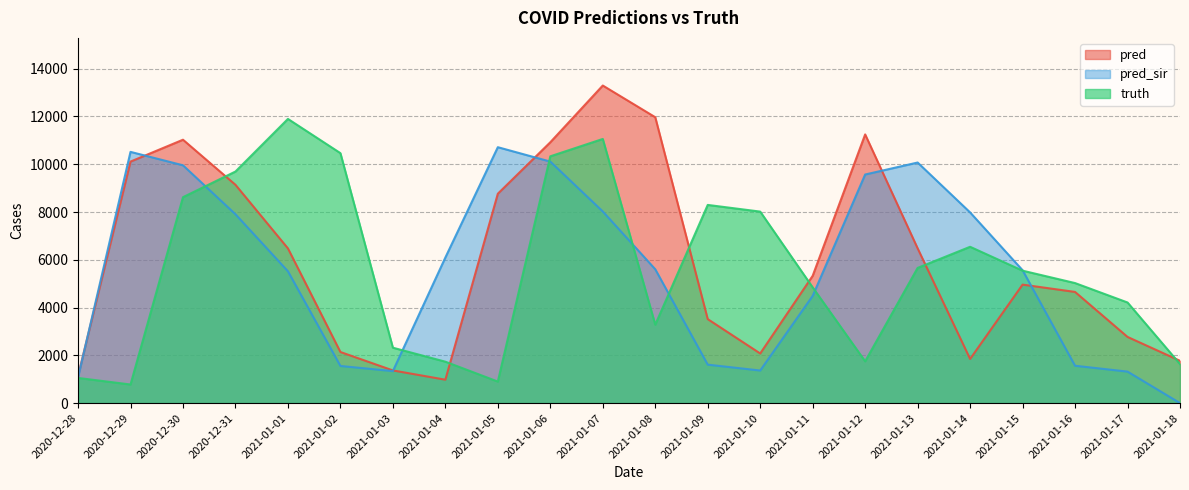

What position from the right is 2020-12-28?

22